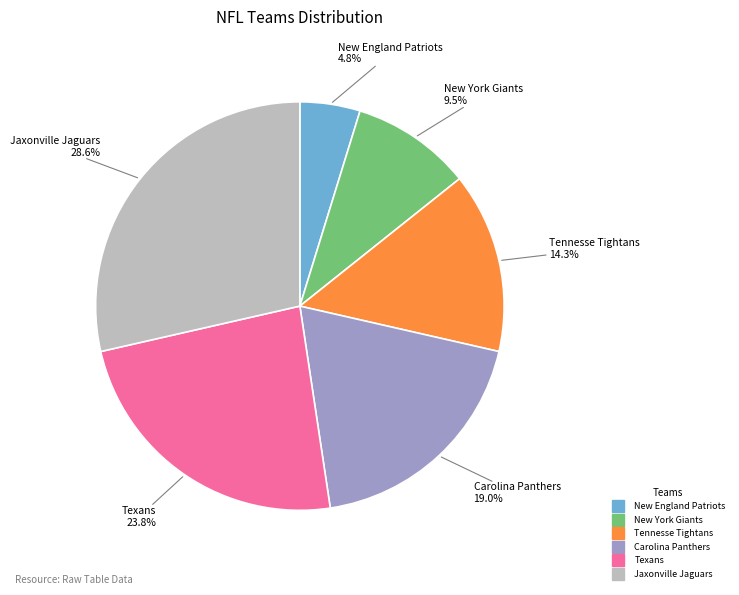

To the nearest percent, what is the difference between the largest and smallest slice percentages?

24%